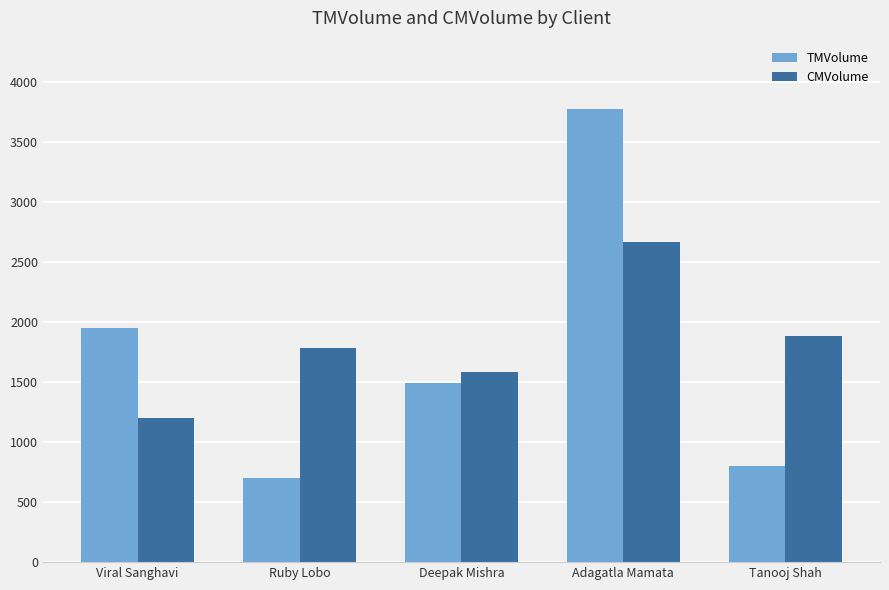

Between Deepak Mishra and Adagatla Mamata, which series saw the biggest shift?

TMVolume